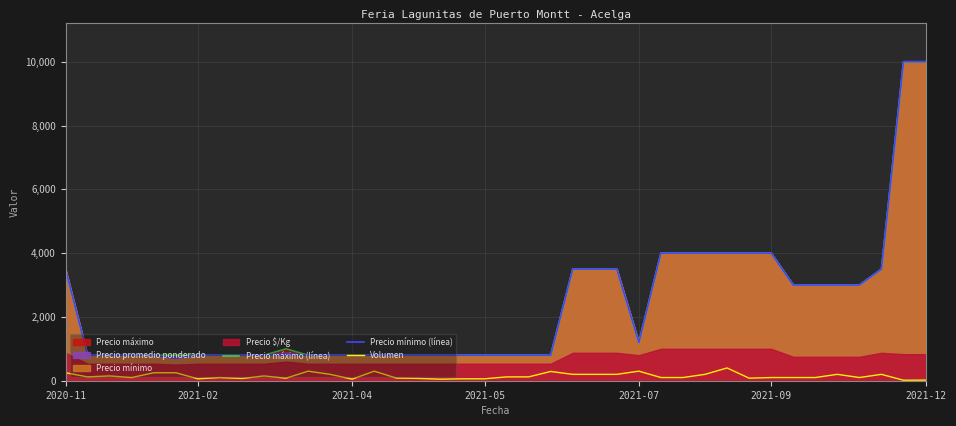

True or false: Volumen and Precio máximo (línea) intersect in this chart.

False